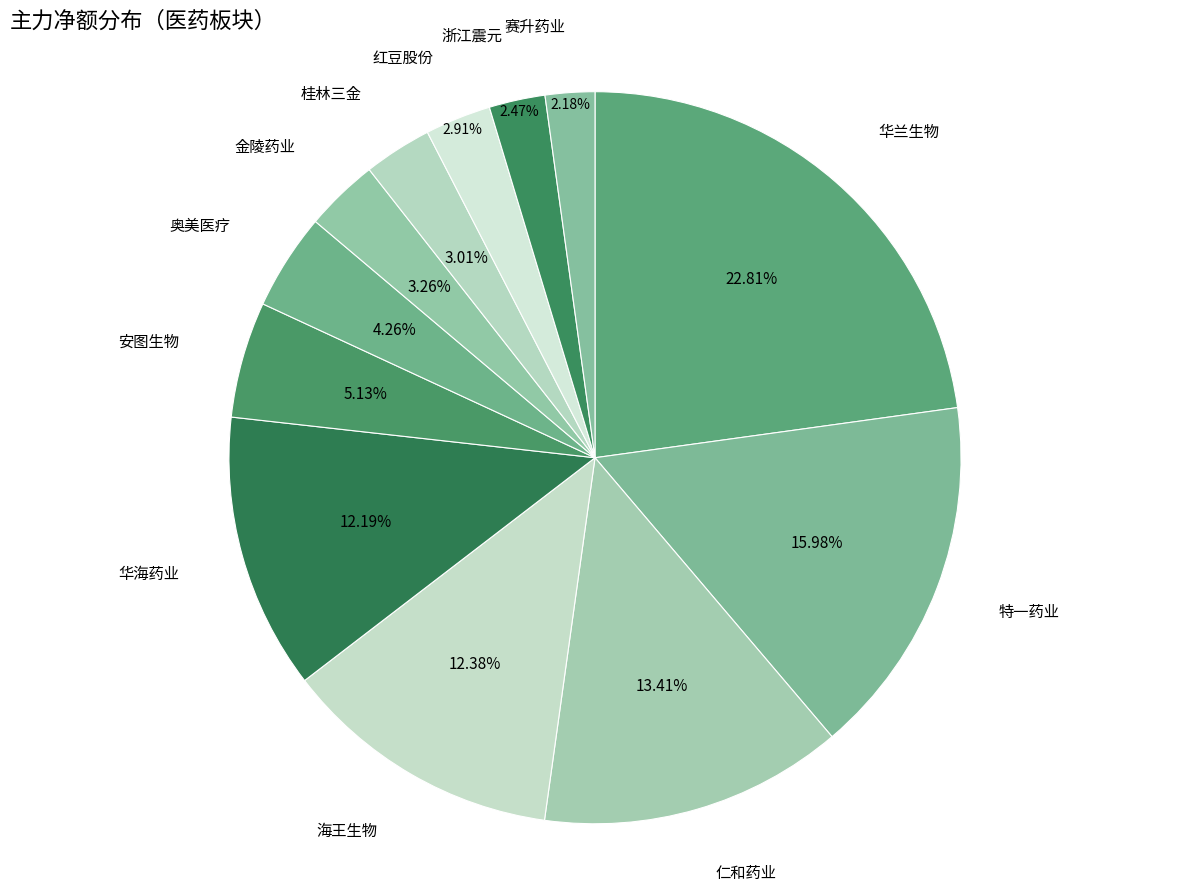

What is the largest slice in the pie chart?

华兰生物